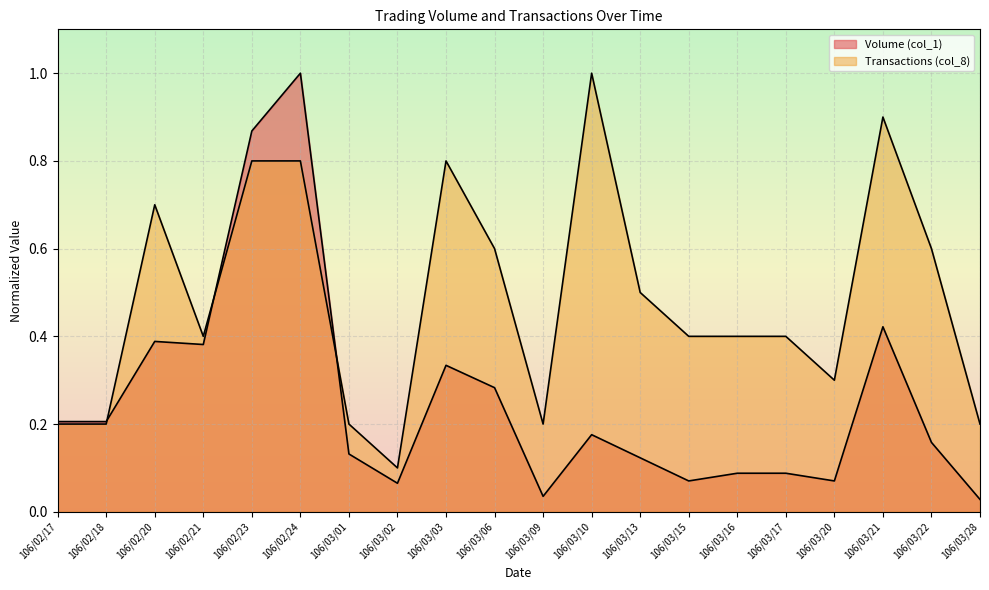

Is the value of Volume (col_1) at 106/03/21 greater than the value of Transactions (col_8) at 106/03/17?

Yes